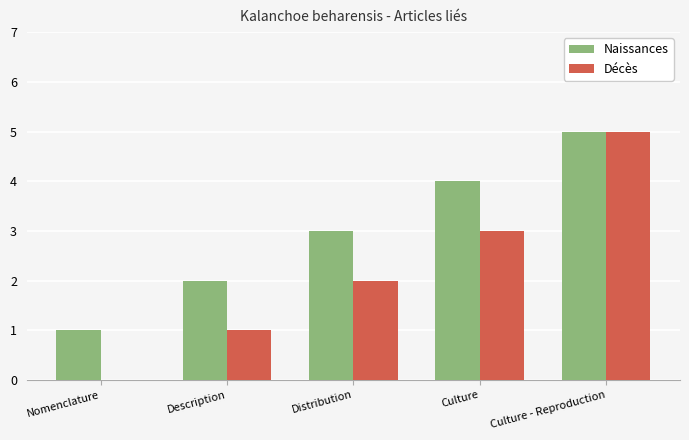

True or false: Décès has a value of 2 at Distribution.

True